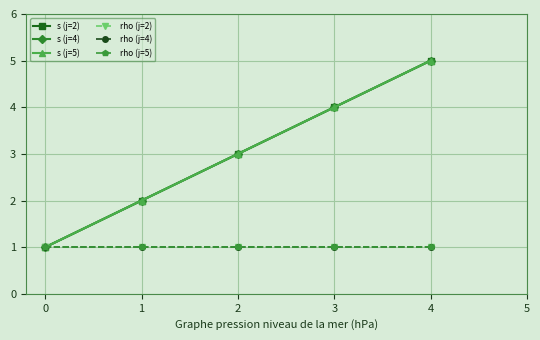

At which category is the sum across all series the highest?

4